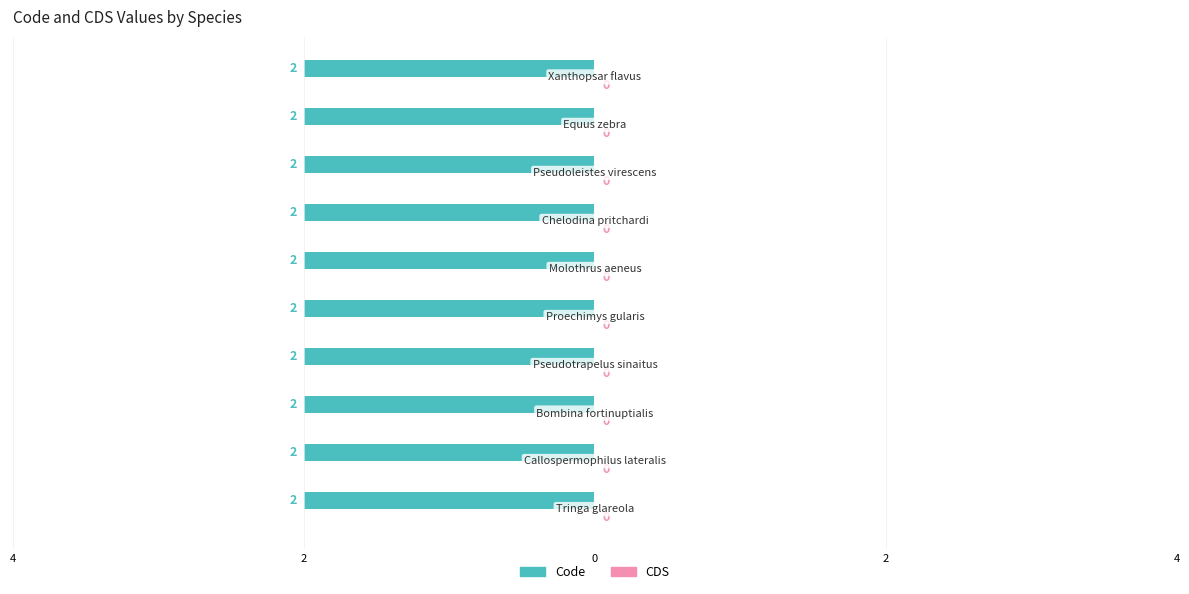

How many distinct data groups are displayed?

2